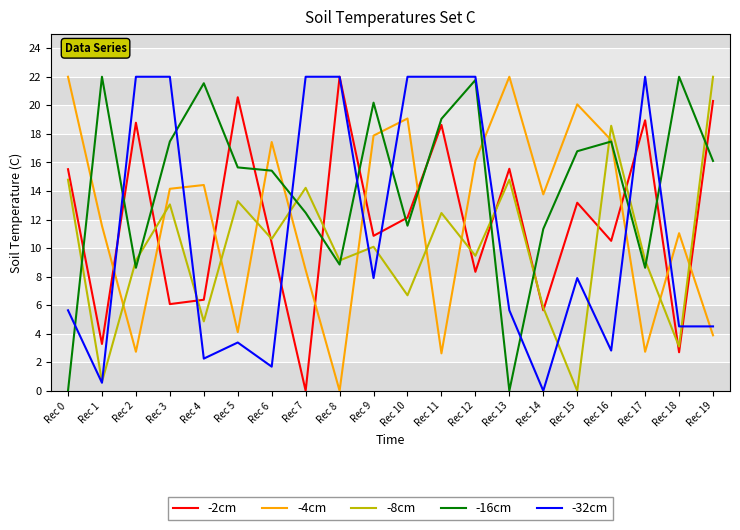

At Rec 7, list the series in order from largest to smallest.

-32cm, -8cm, -16cm, -4cm, -2cm